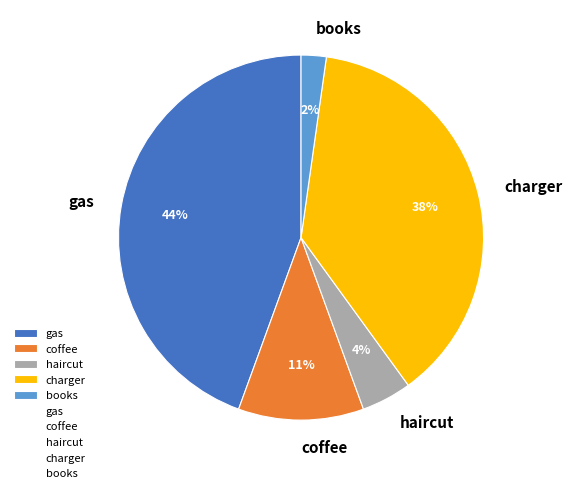

Does haircut account for over 50% of the chart?

No